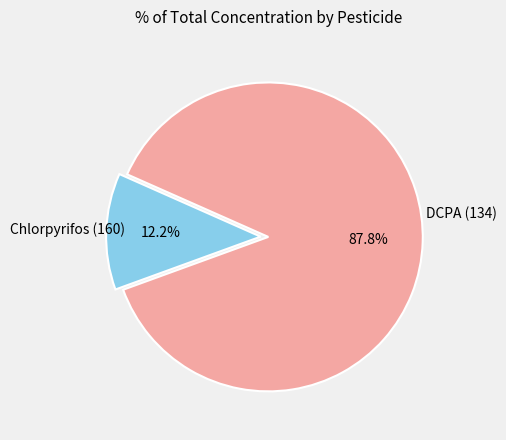

True or false: Chlorpyrifos (160) accounts for 25% of the total.

False